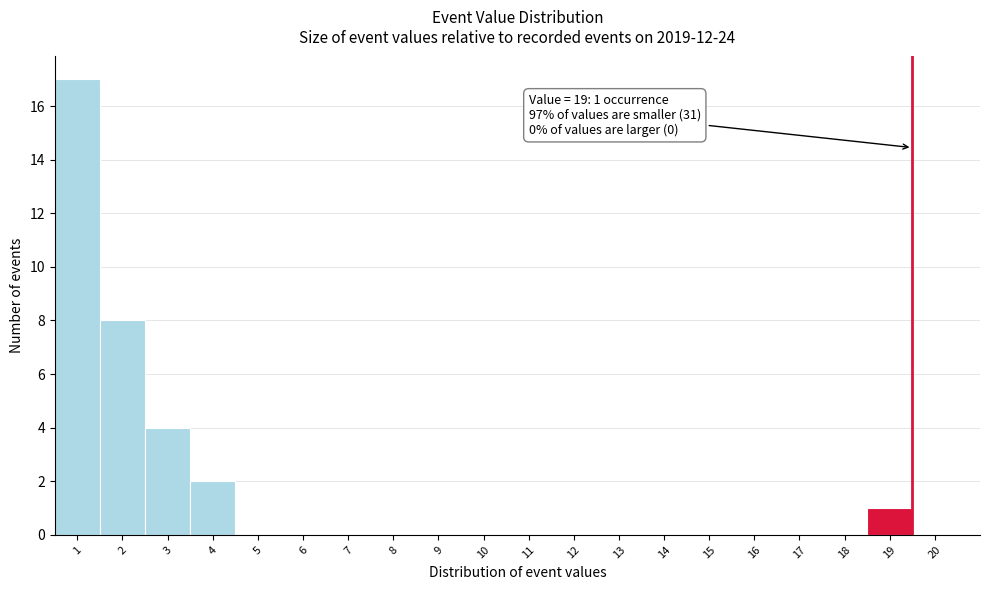

Over which range of the x-axis is the bar tallest?

0.5 to 1.5